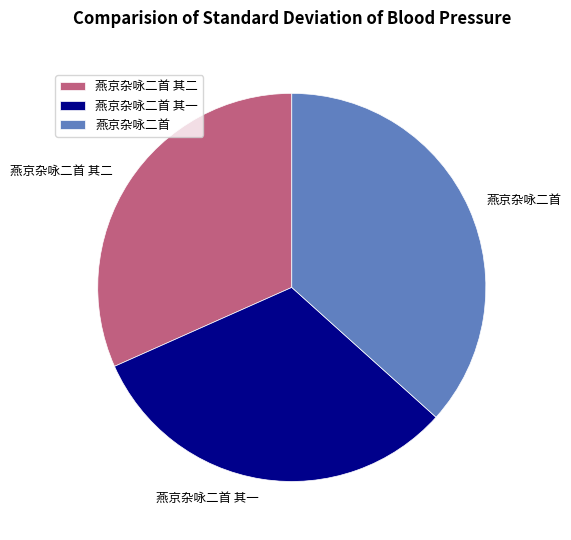

Is there any slice that represents more than half of the pie?

No